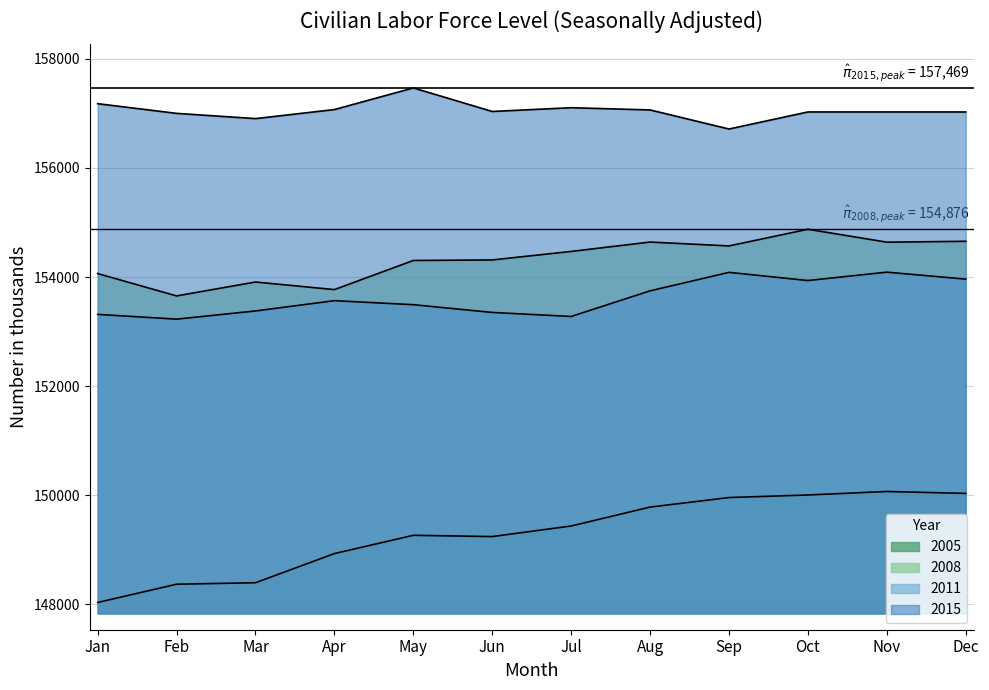

How many data points does each series have?

12